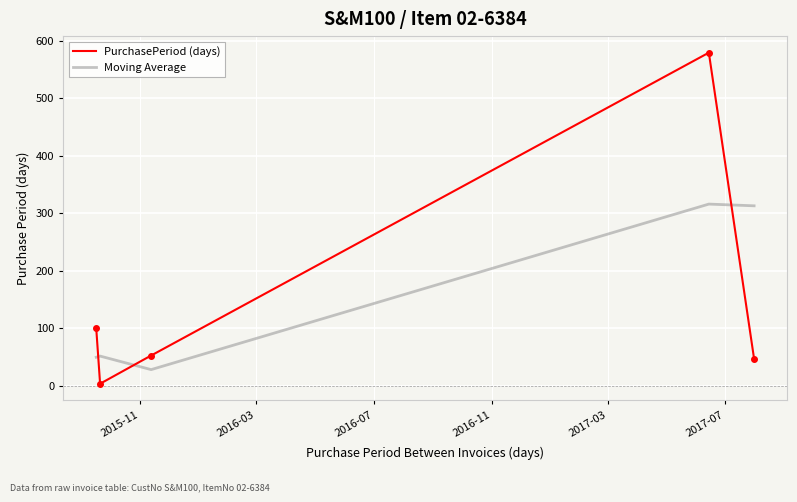

What is the difference between the maximum and minimum values in the PurchasePeriod (days) series?

575.0